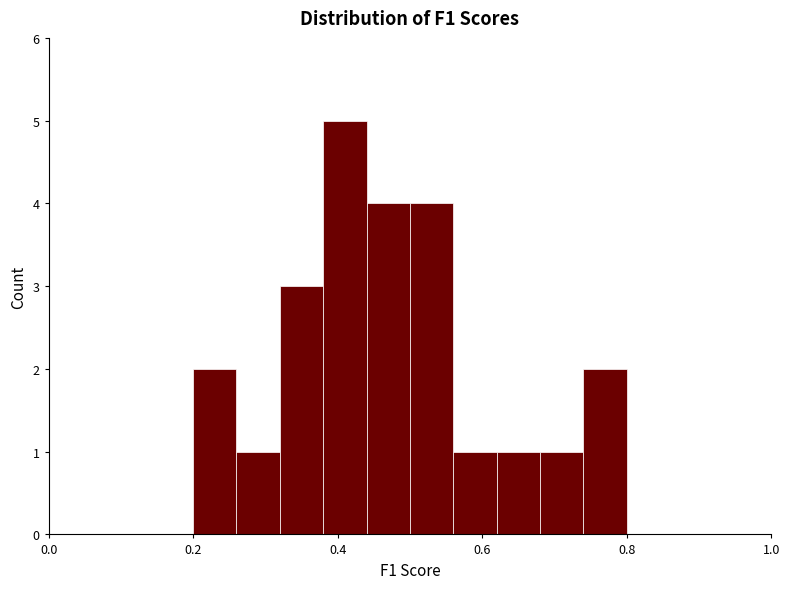

Around what value on the x-axis is the tallest bar? Give the approximate position of its centre, as read against the axis.

0.42